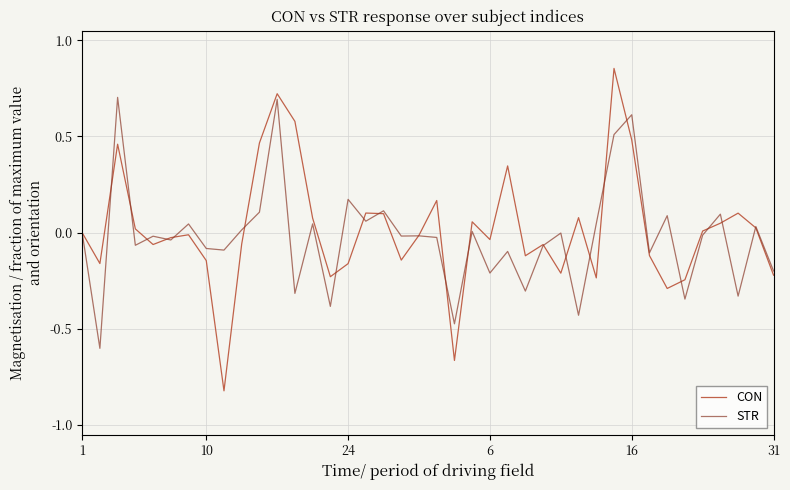

List the series in order of their overall mean, highest first.

CON, STR